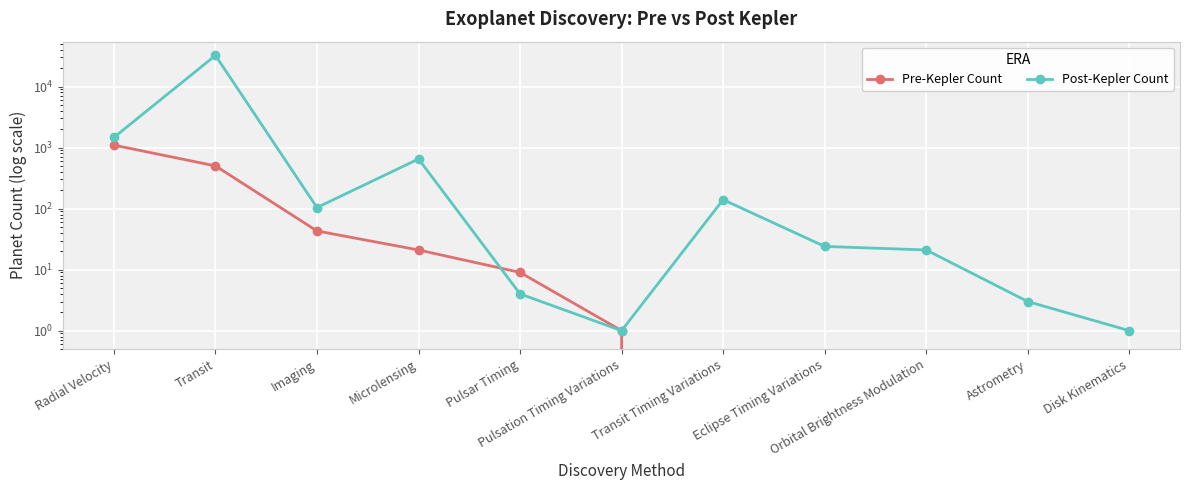

Reading left to right, list all the values displayed in this chart.

Pre-Kepler Count: Radial Velocity=1097	Transit=501	Imaging=43	Microlensing=21	Pulsar Timing=9	Pulsation Timing Variations=1	Transit Timing Variations=0	Eclipse Timing Variations=0	Orbital Brightness Modulation=0	Astrometry=0	Disk Kinematics=0
Post-Kepler Count: Radial Velocity=1467	Transit=32337	Imaging=104	Microlensing=650	Pulsar Timing=4	Pulsation Timing Variations=1	Transit Timing Variations=140	Eclipse Timing Variations=24	Orbital Brightness Modulation=21	Astrometry=3	Disk Kinematics=1